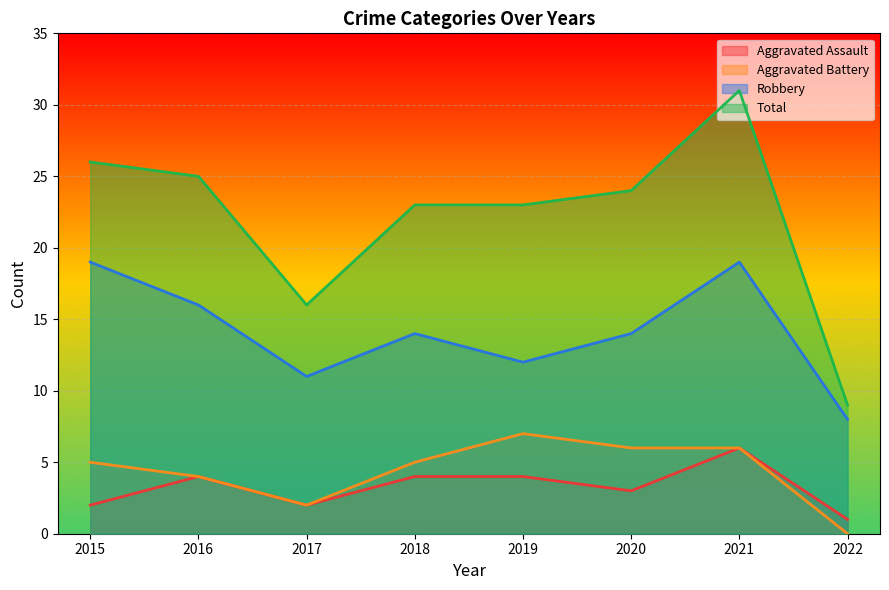

What is the total value across all series at 2022?

18